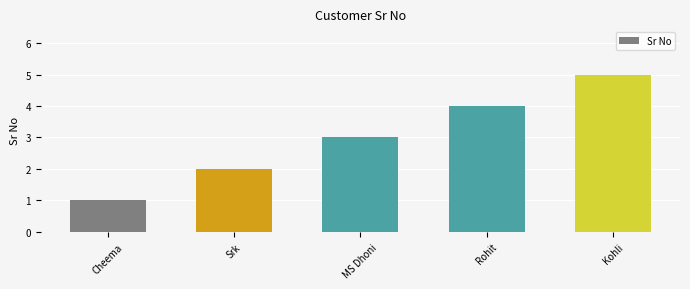

Count the values in the range 2 to 4.

3